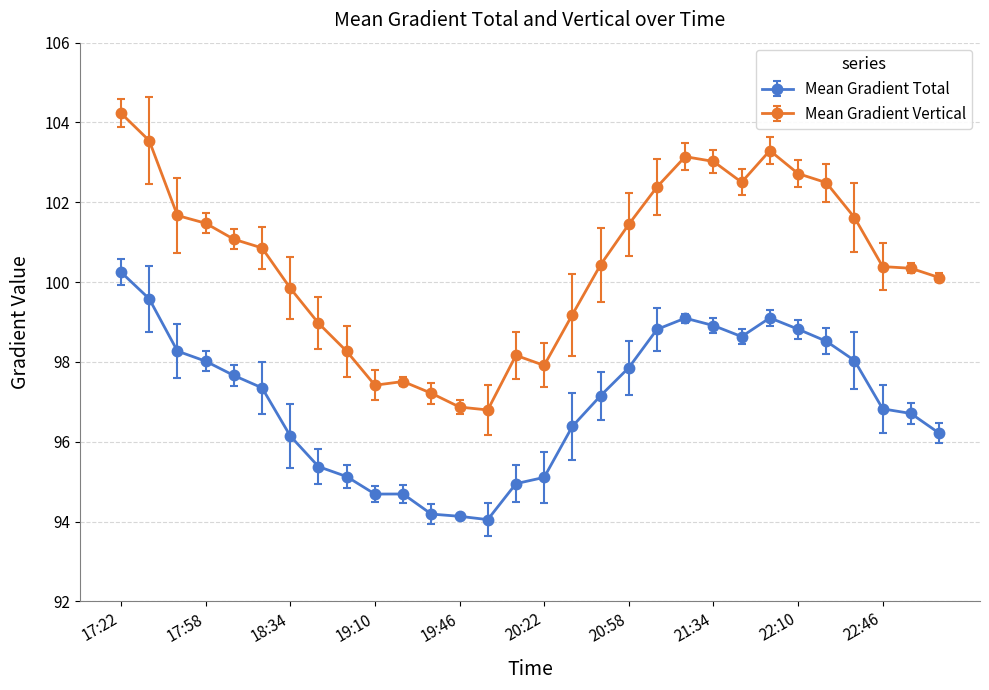

How many values in the Mean Gradient Vertical series are below 100?

11